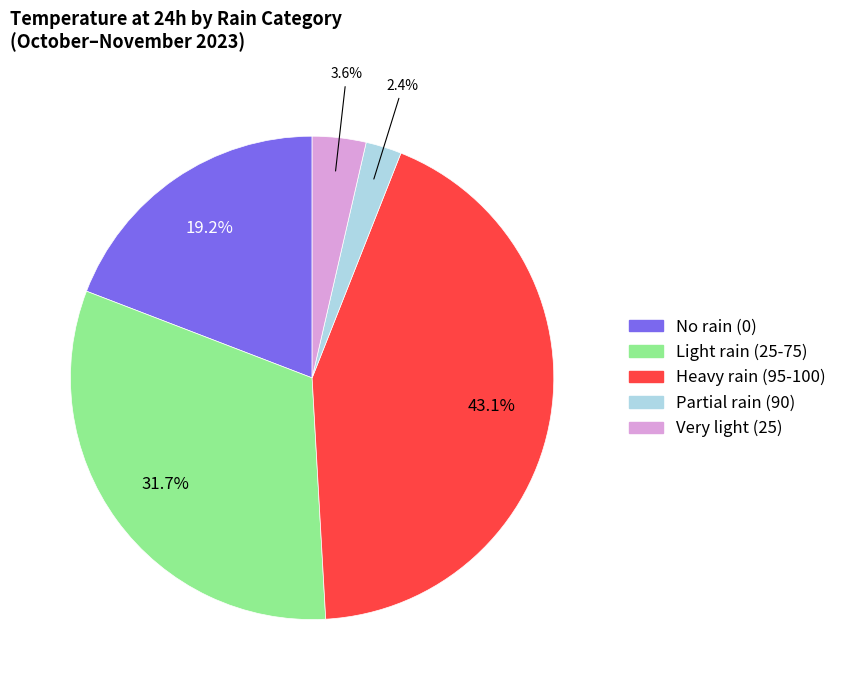

To the nearest percent, what is the difference between the largest and smallest slice percentages?

41%